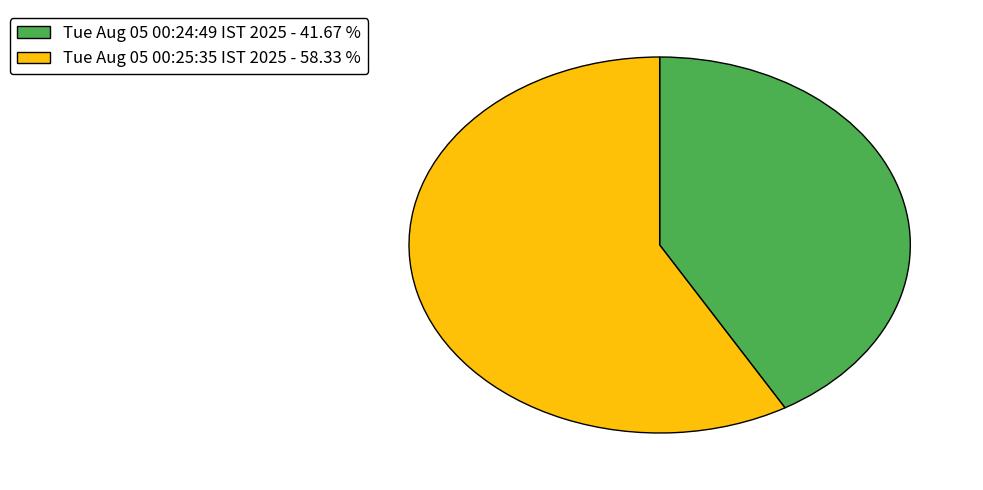

Do Tue Aug 05 00:25:35 IST 2025 - 58.33 % and Tue Aug 05 00:24:49 IST 2025 - 41.67 % together represent more than half of the pie?

Yes